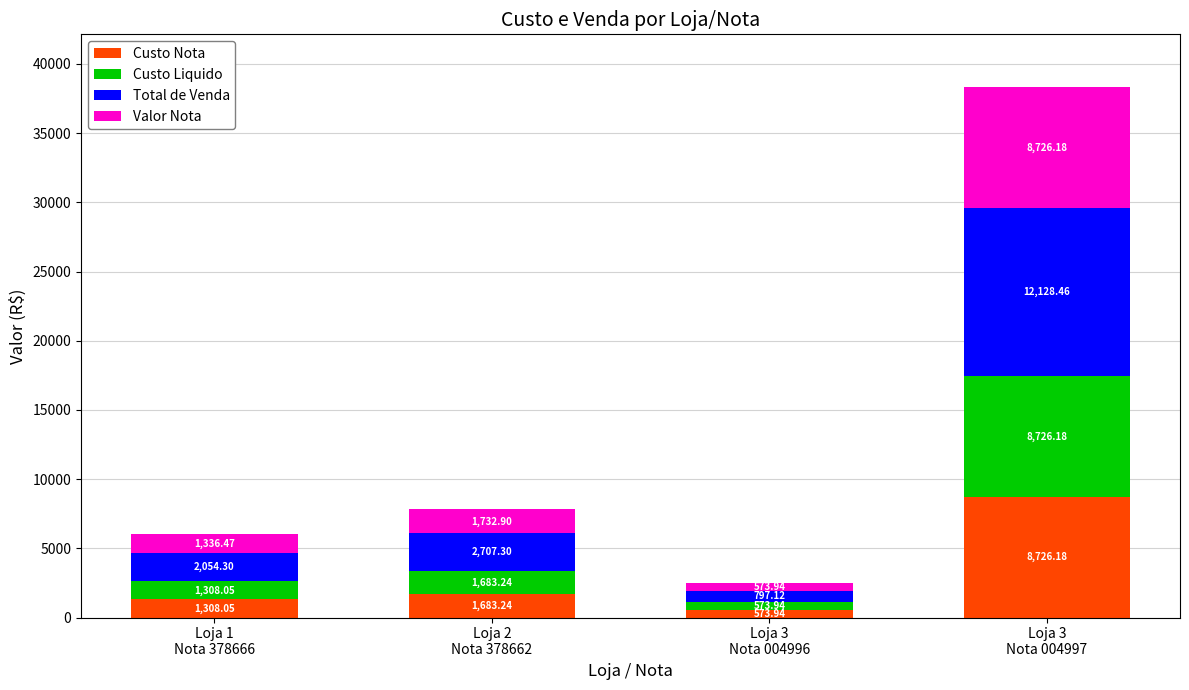

How many values in the Custo Nota series exceed 1683?

2